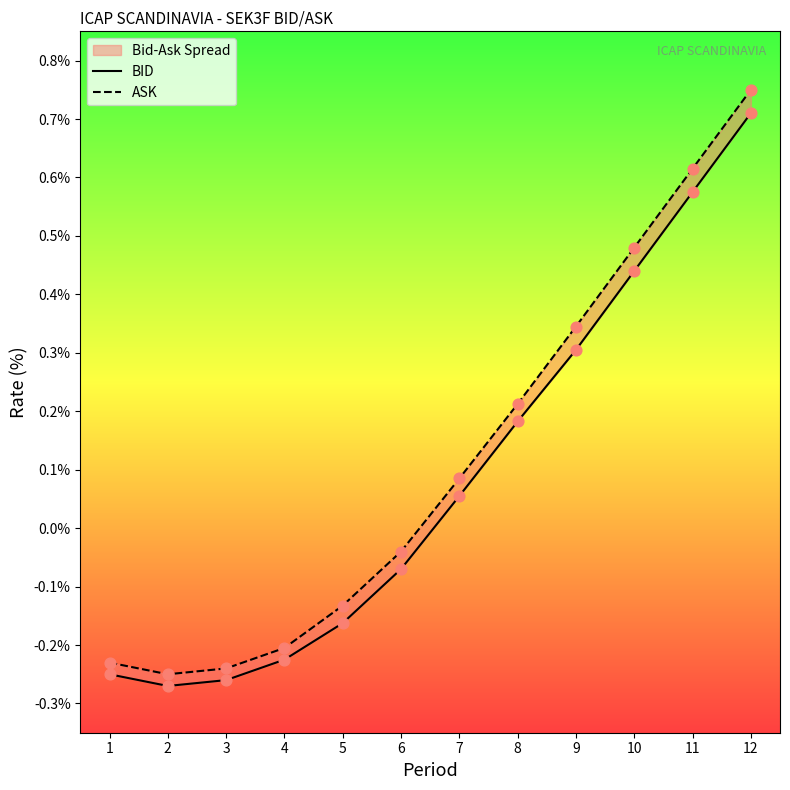

At which category is the sum across all series the highest?

12